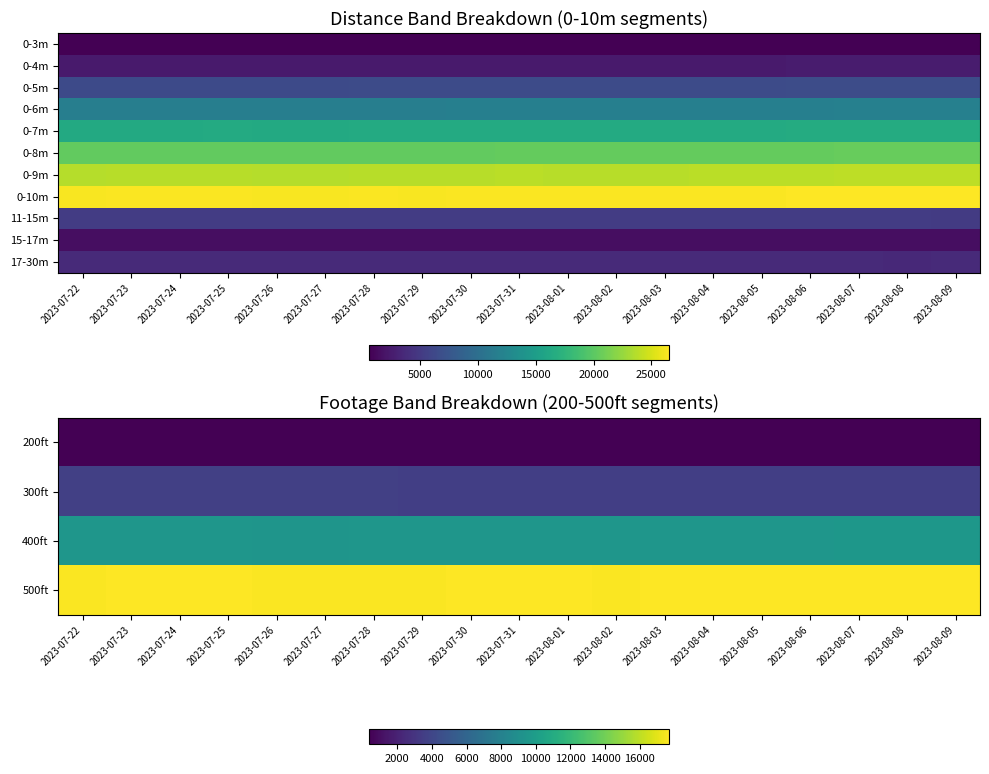

Between 2023-08-01 and 2023-08-04, which is larger?

2023-08-01